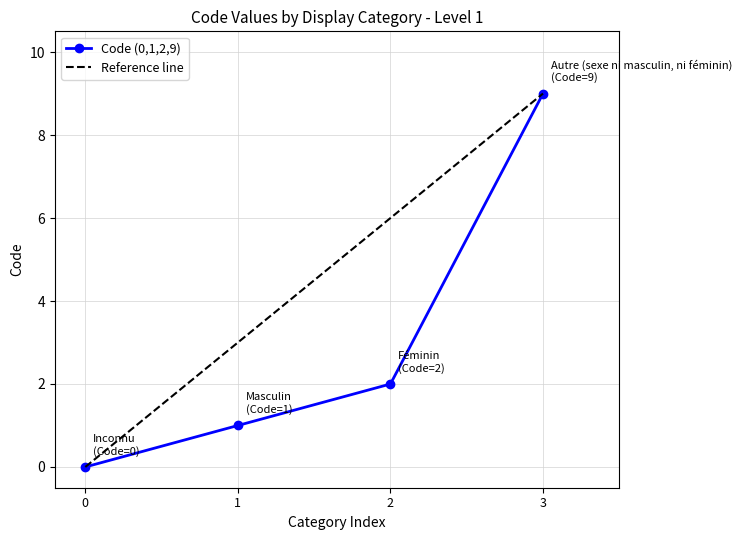

How many values are between 1 and 9?

3